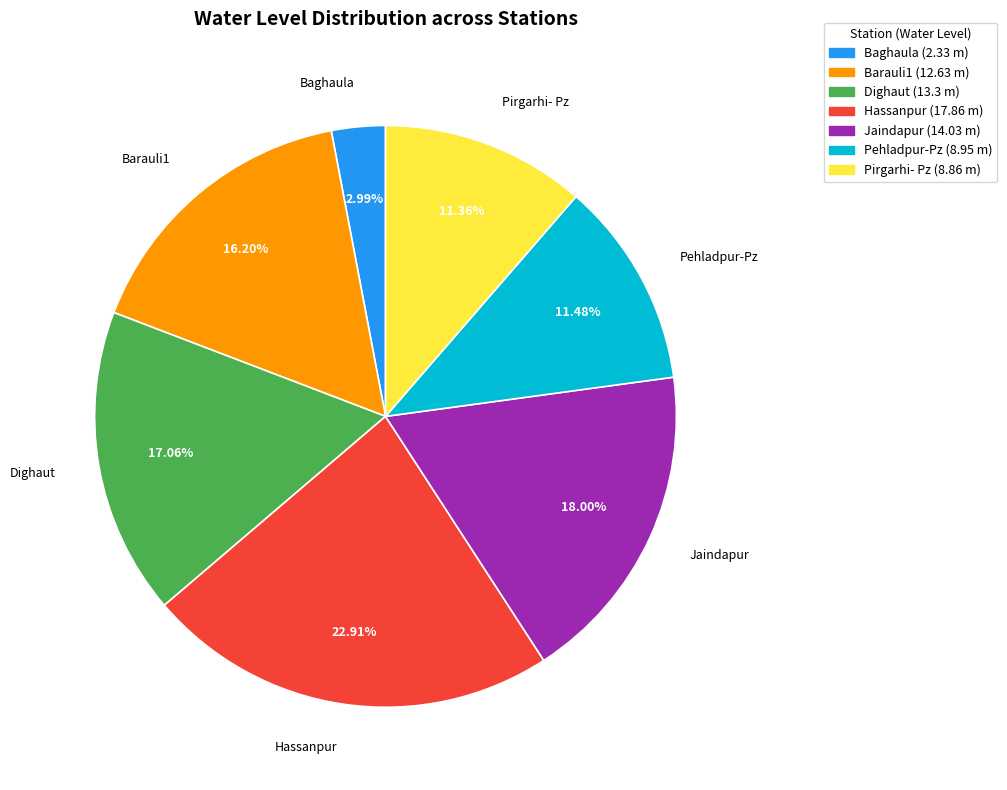

To the nearest percent, what is the difference between the largest and smallest slice percentages?

20%